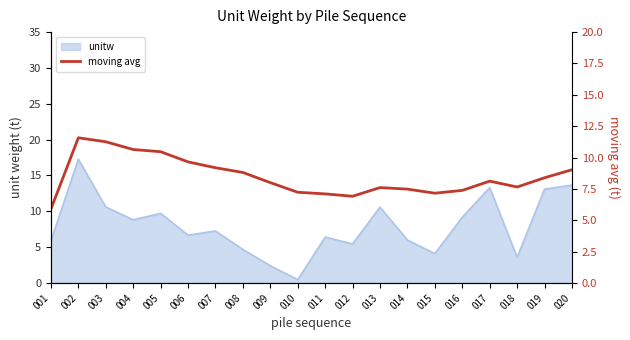

Reading left to right, extract all data points from this chart.

5.9	11.6	11.3	10.6	10.5	9.7	9.2	8.8	8.0	7.2	7.1	6.9	7.6	7.5	7.2	7.4	8.1	7.7	8.4	9.0